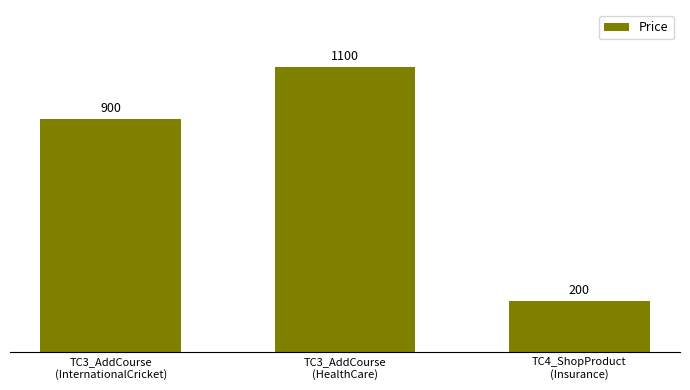

What is the difference between the maximum and minimum values?

900